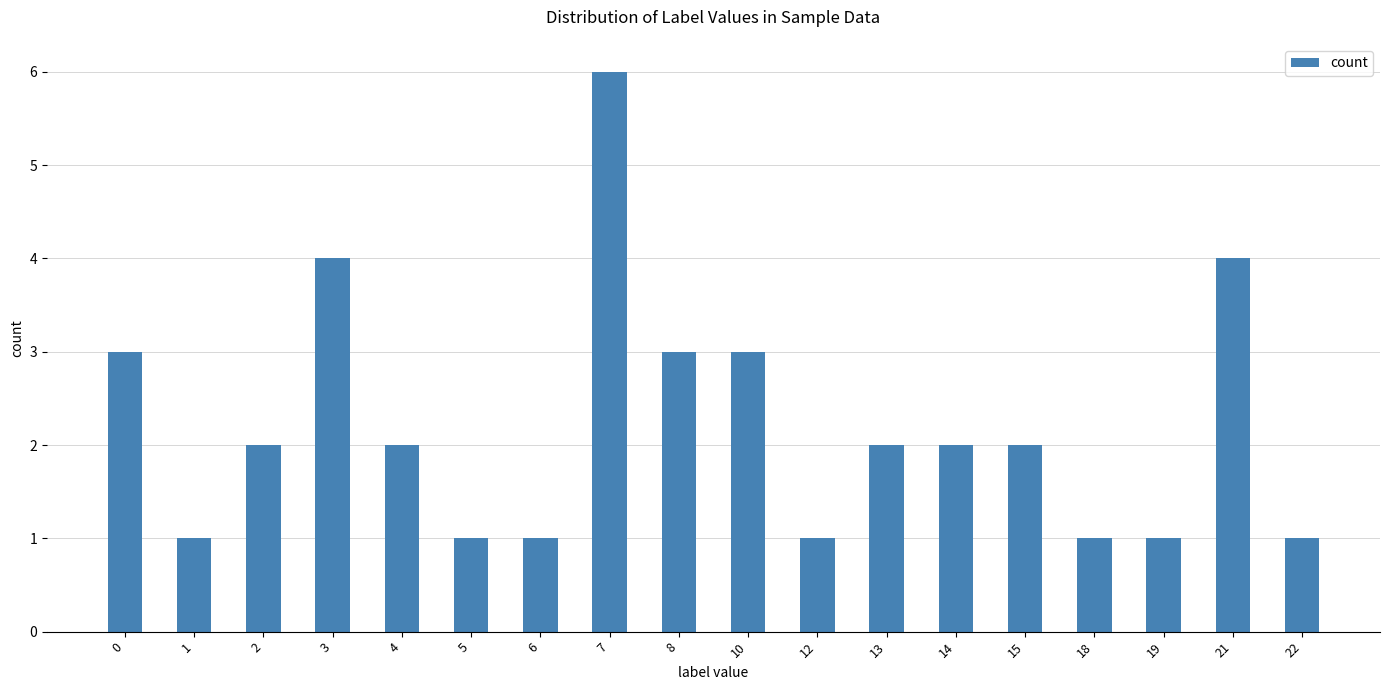

What is the difference between the maximum and minimum values?

5